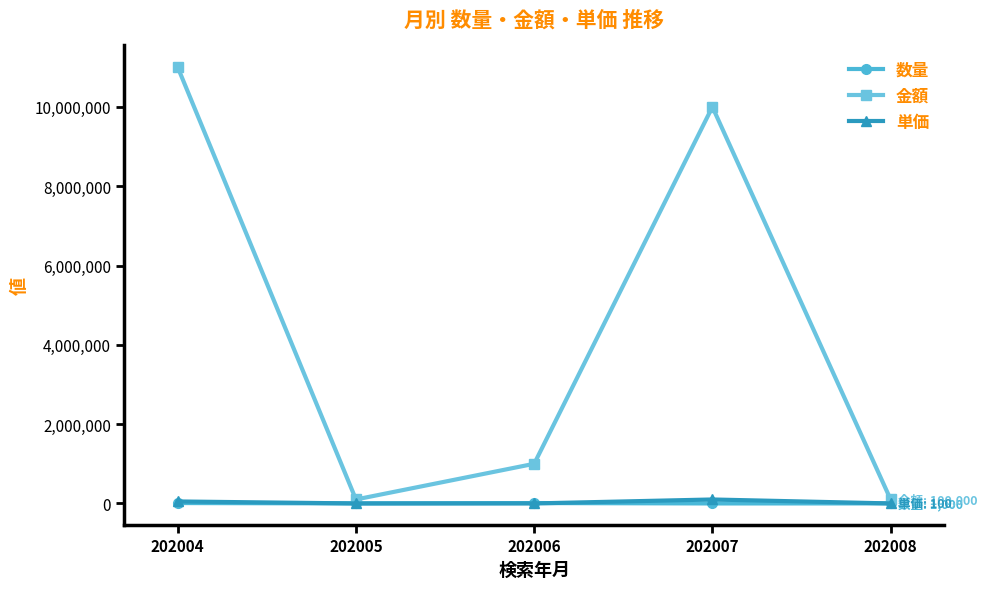

The value of 金額 at 202006 is 1767153. True or false?

False